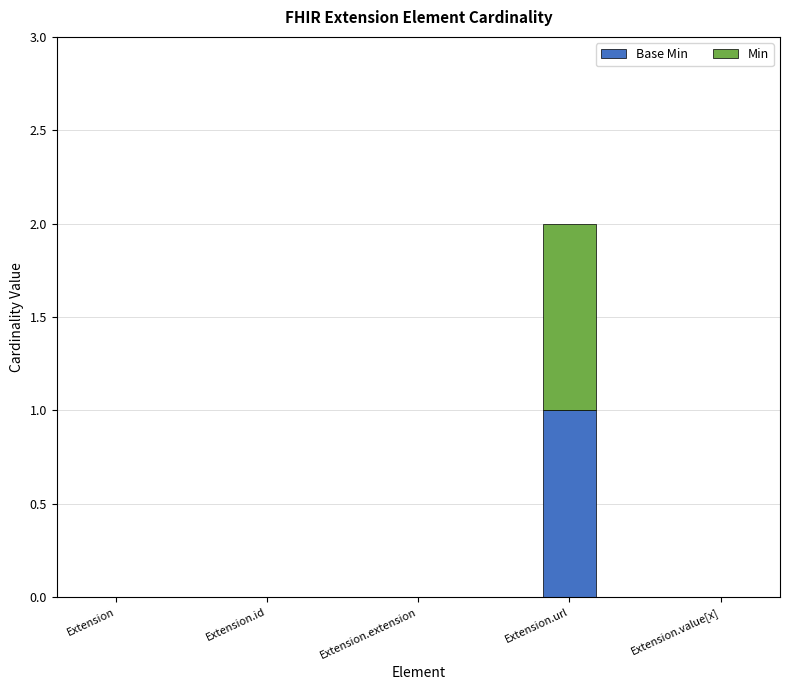

At which category is the sum across all series the highest?

Extension.url